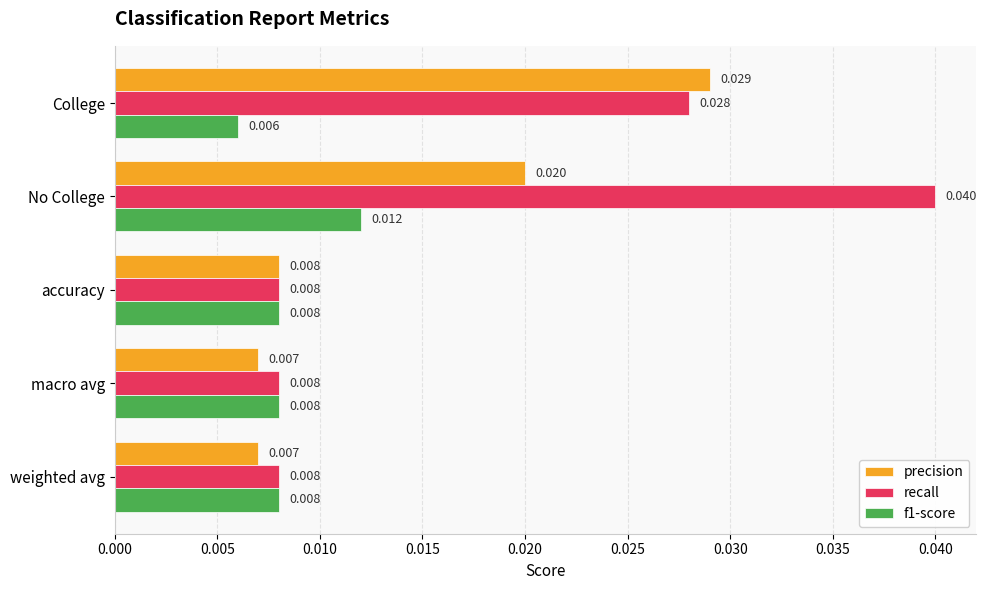

How many categories are shown in the chart?

5